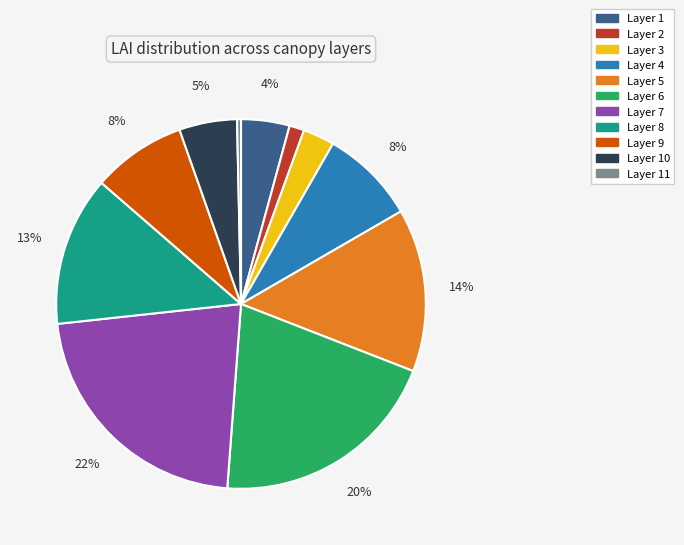

How many slices are in this pie chart?

11